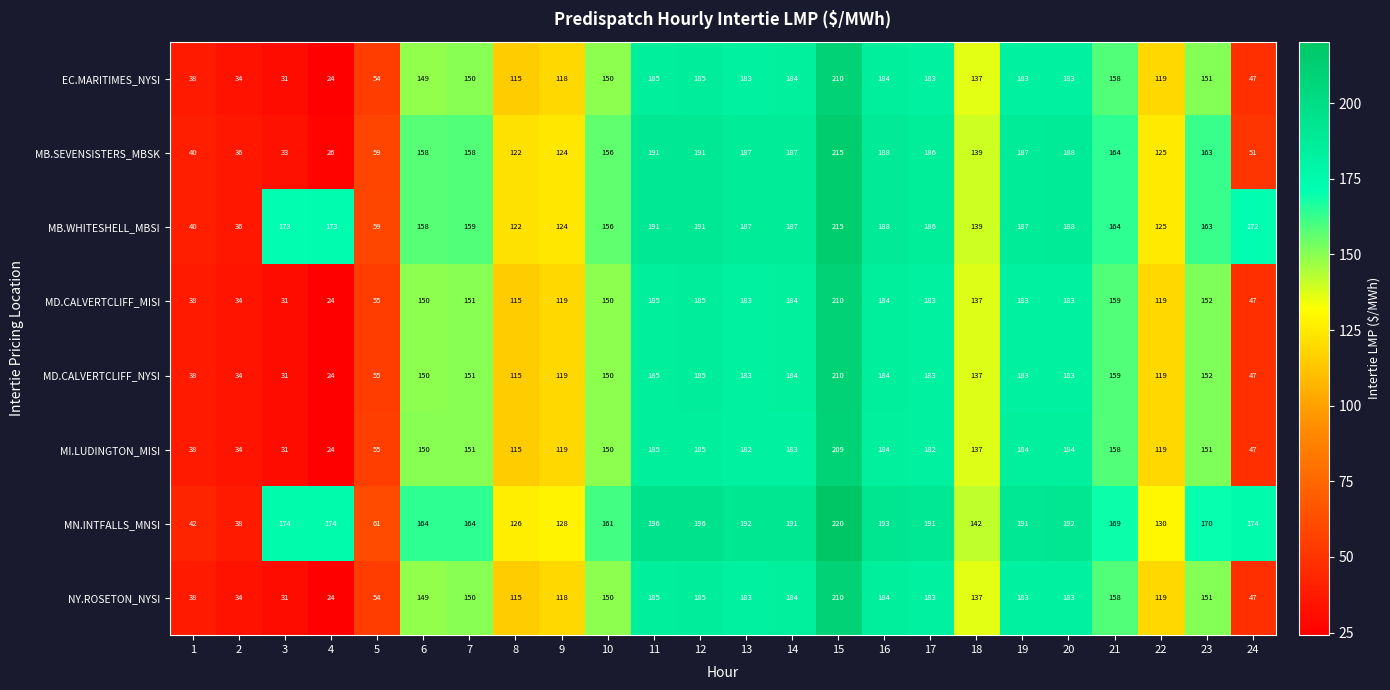

Count the number of data series in this chart.

8